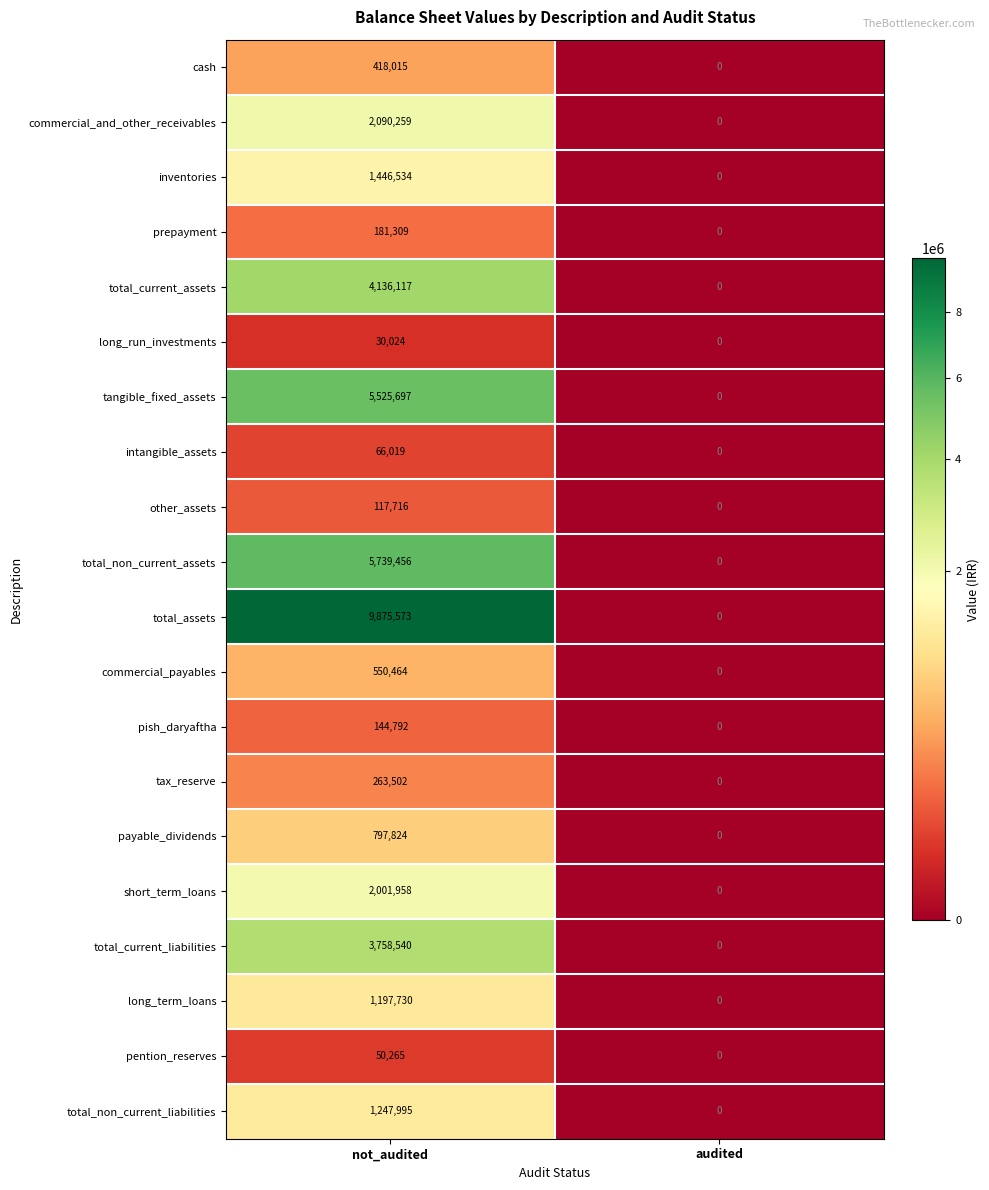

Which series changed the most between not_audited and audited?

total_assets